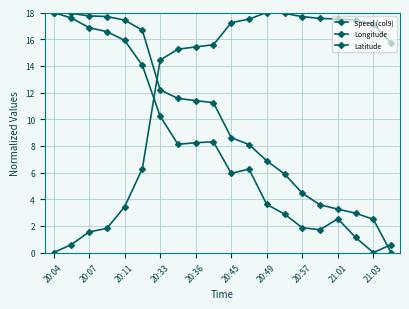

At how many categories does at least one series exceed 13?

20